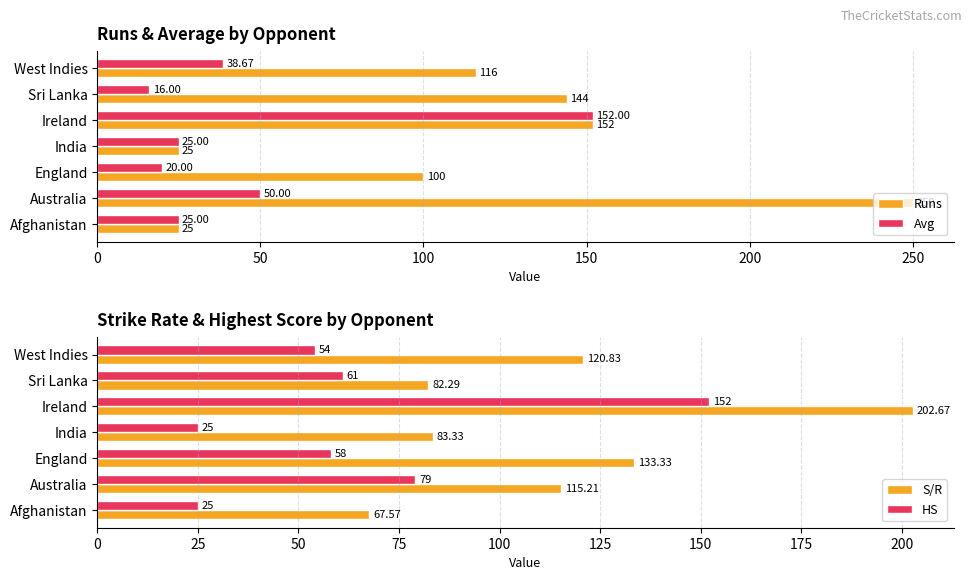

Reading left to right, list all the values displayed in this chart.

Runs: 25.0	250.0	100.0	25.0	152.0	144.0	116.0
Avg: 25.0	50.0	20.0	25.0	152.0	16.0	38.7
S/R: 67.6	115.2	133.3	83.3	202.7	82.3	120.8
HS: 25.0	79.0	58.0	25.0	152.0	61.0	54.0